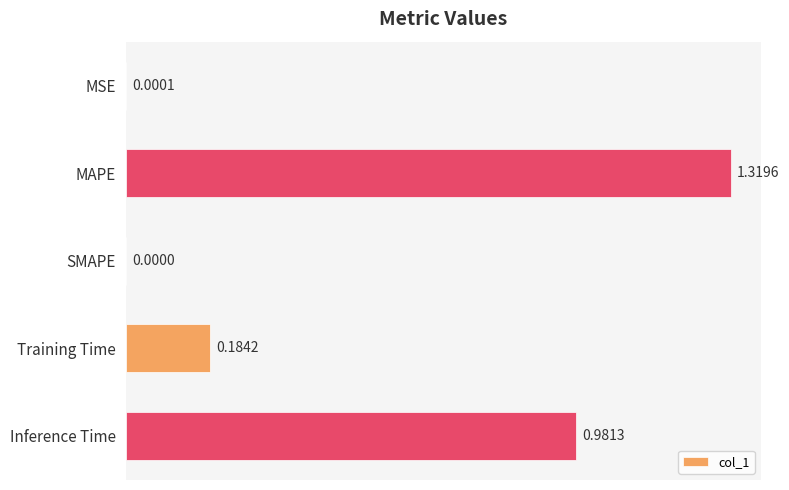

What is the sum of the values at MAPE and Inference Time?

2.3